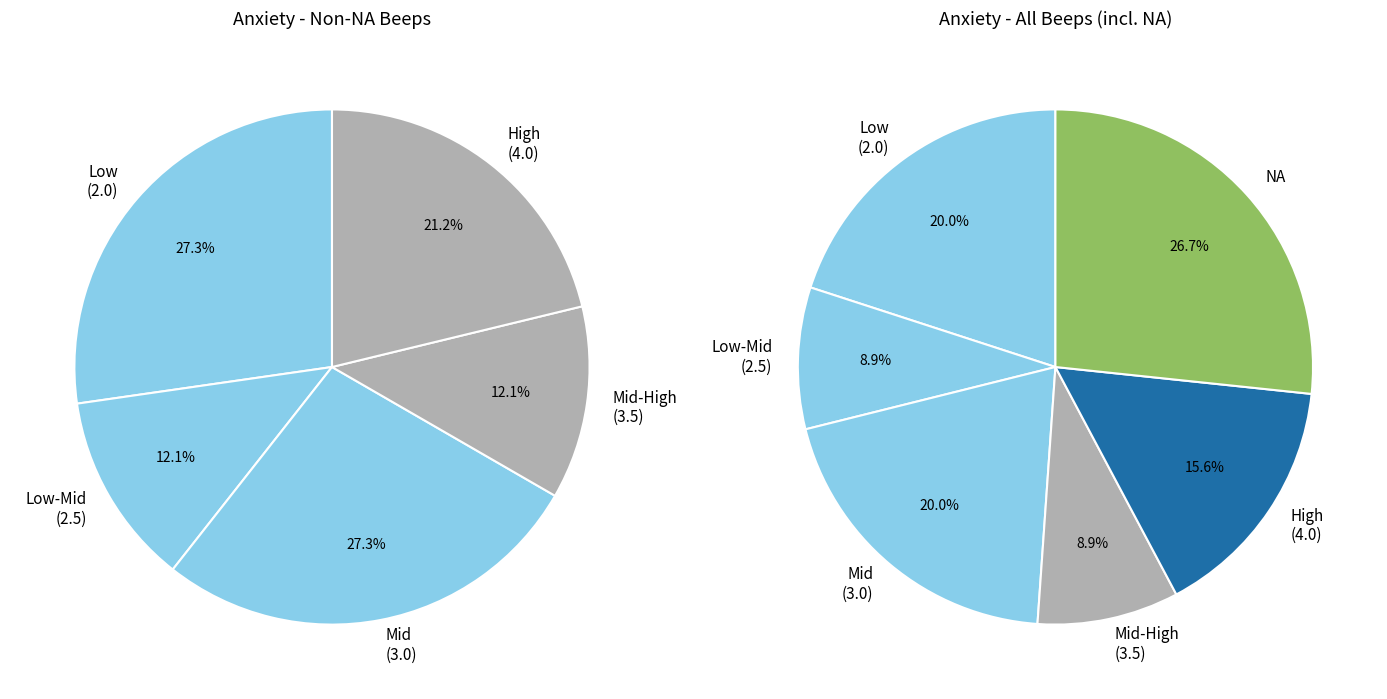

Rank the categories by value from lowest to highest.

2.5, 3.5, 4.0, 2.0, 3.0, NA